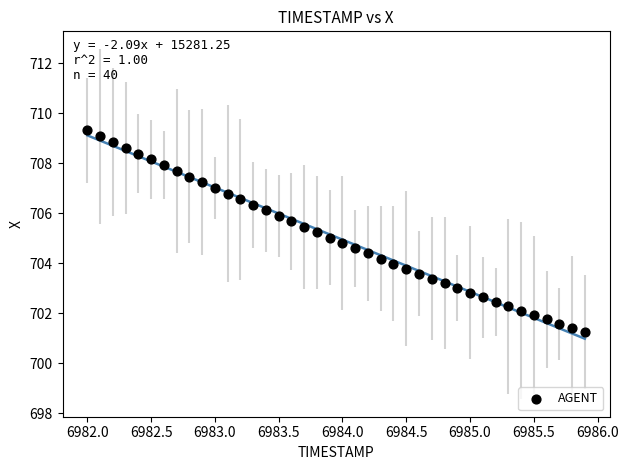

What is the range of Y values (max minus min)?

8.1